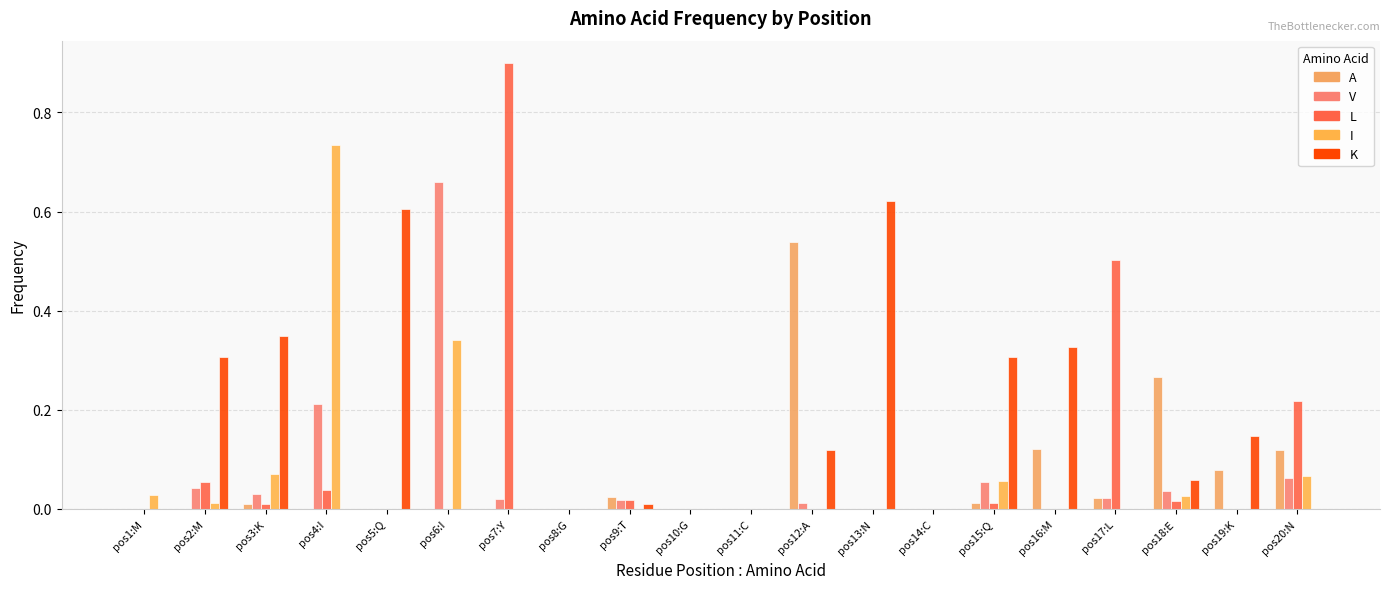

Which series has the largest total across all categories?

K